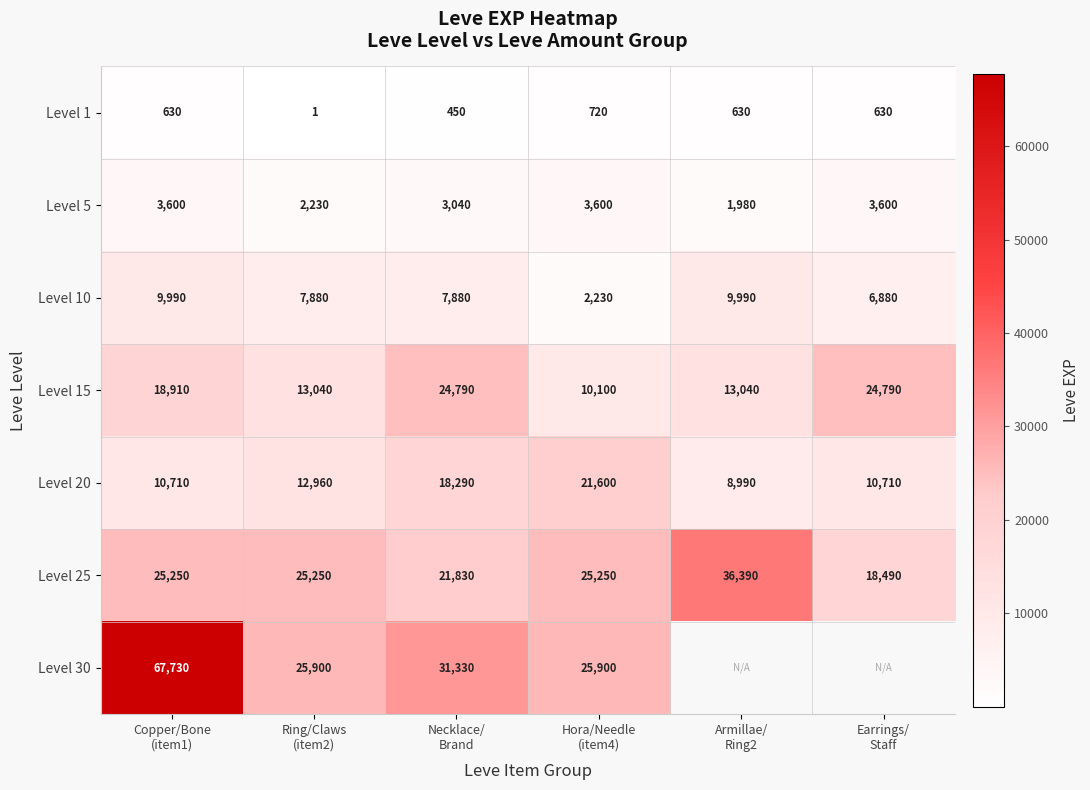

What is the minimum value for Level 15?

10100